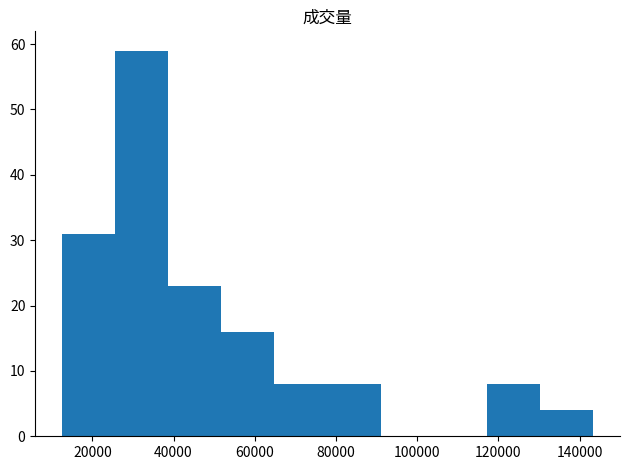

Reading left to right, transcribe this chart: for each bar, give the range it covers on the x-axis and its height. Neither the bar edges nor the heights are printed on the chart, so give them approximately, as read against the axes.

12000 to 26000: 31
26000 to 38000: 59
38000 to 52000: 23
52000 to 64000: 16
64000 to 78000: 8
78000 to 92000: 8
92000 to 104000: 0
104000 to 118000: 0
118000 to 130000: 8
130000 to 144000: 4